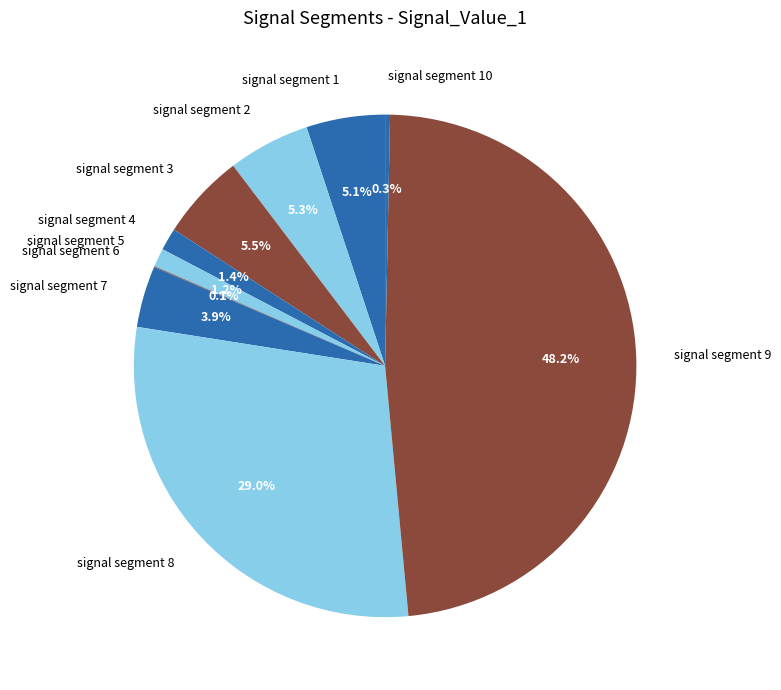

How much of the chart is everything except signal segment 1?

94.9%